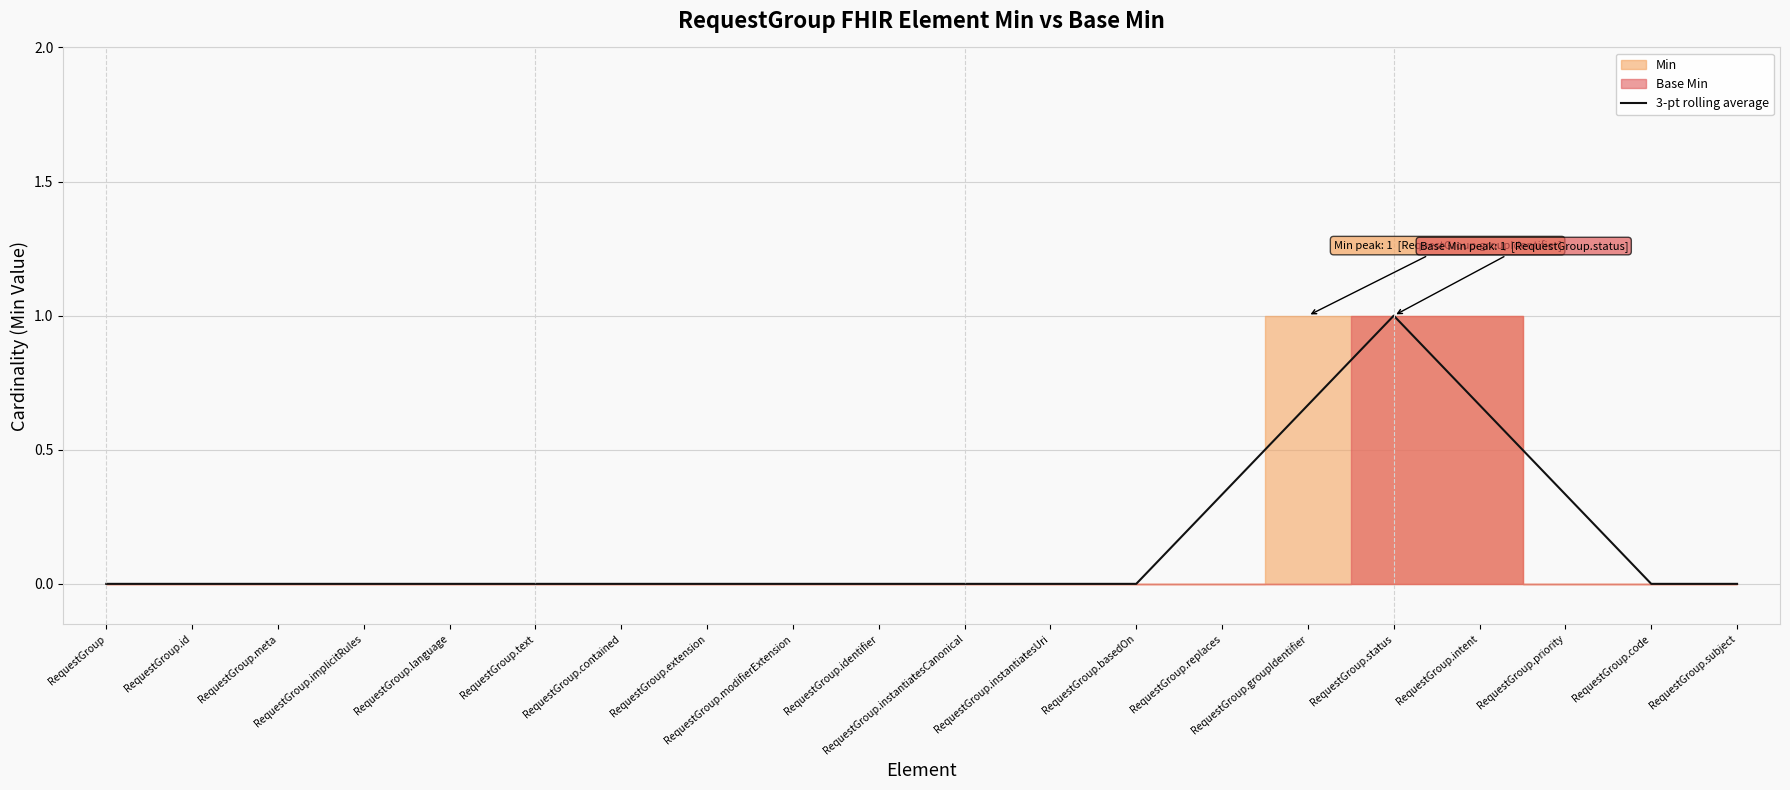

What is the difference between the second highest and minimum values?

0.7